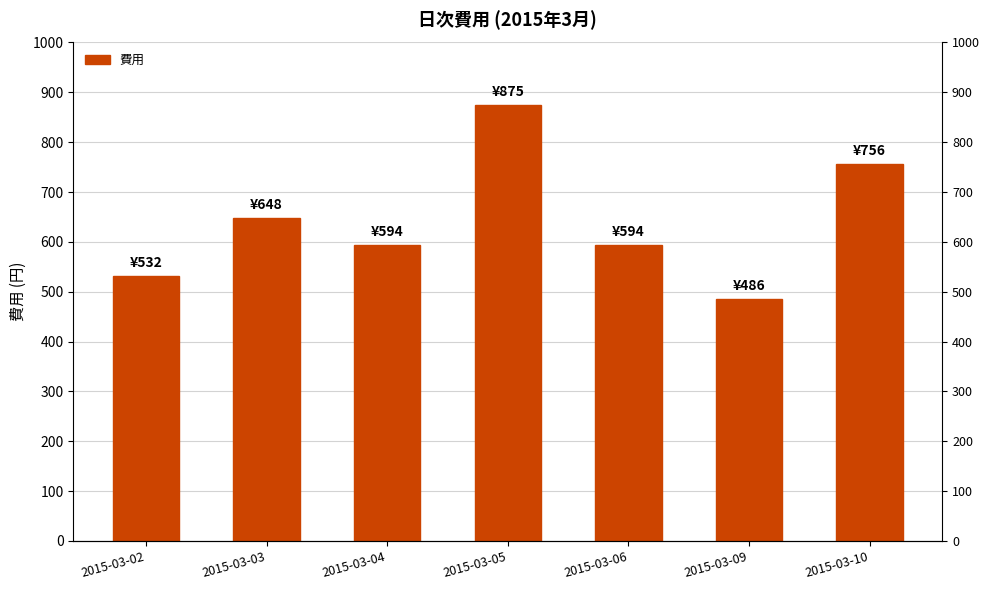

How many distinct data groups are displayed?

1